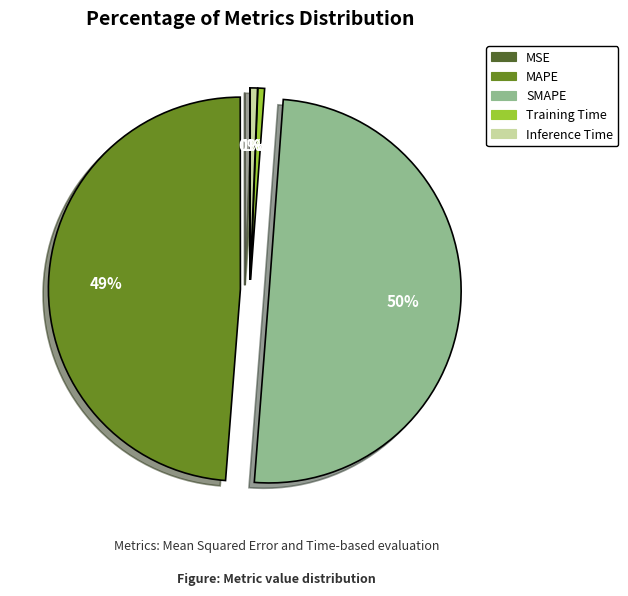

What is the majority slice?

SMAPE